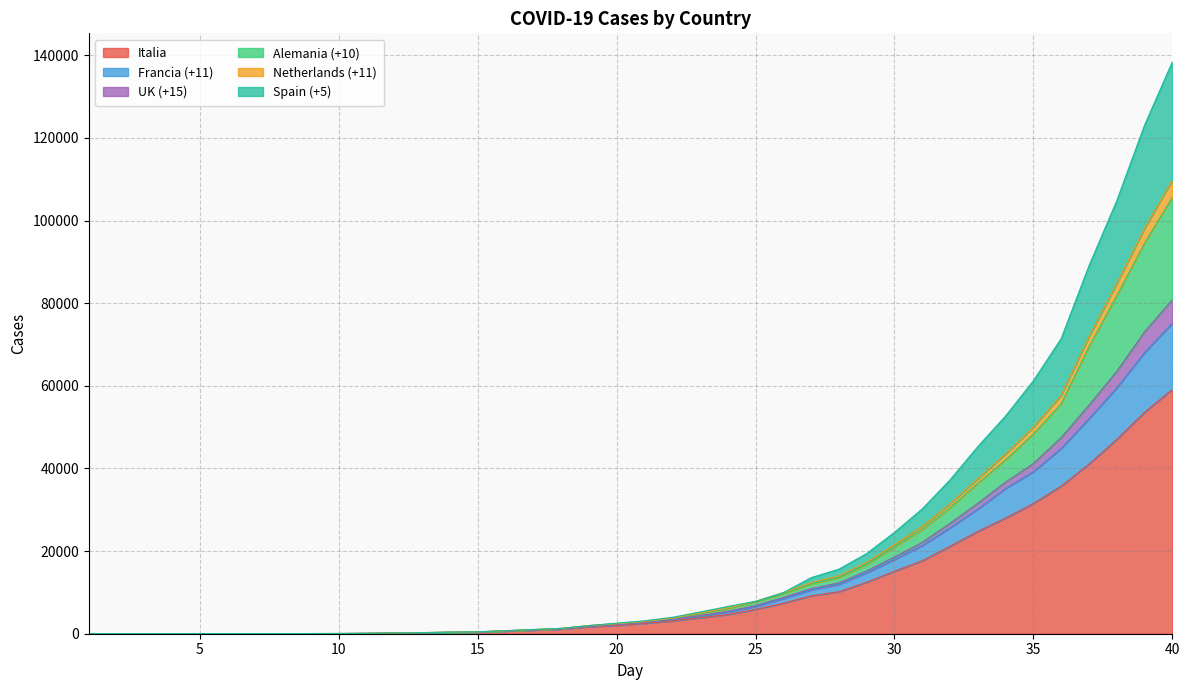

Which has a higher value, 13 or 1?

13